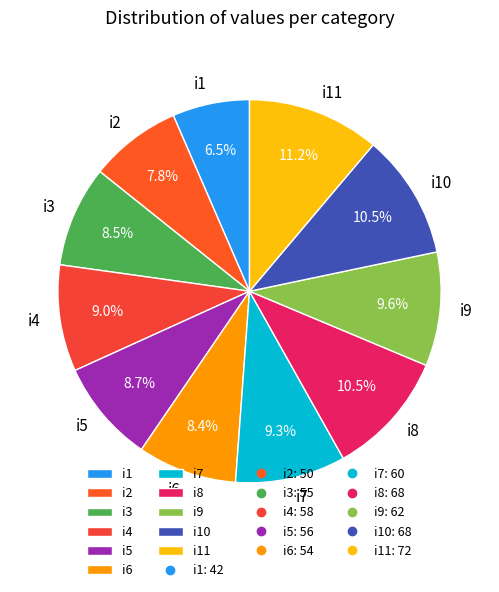

To the nearest percent, what is the difference between the largest and smallest slice percentages?

5%